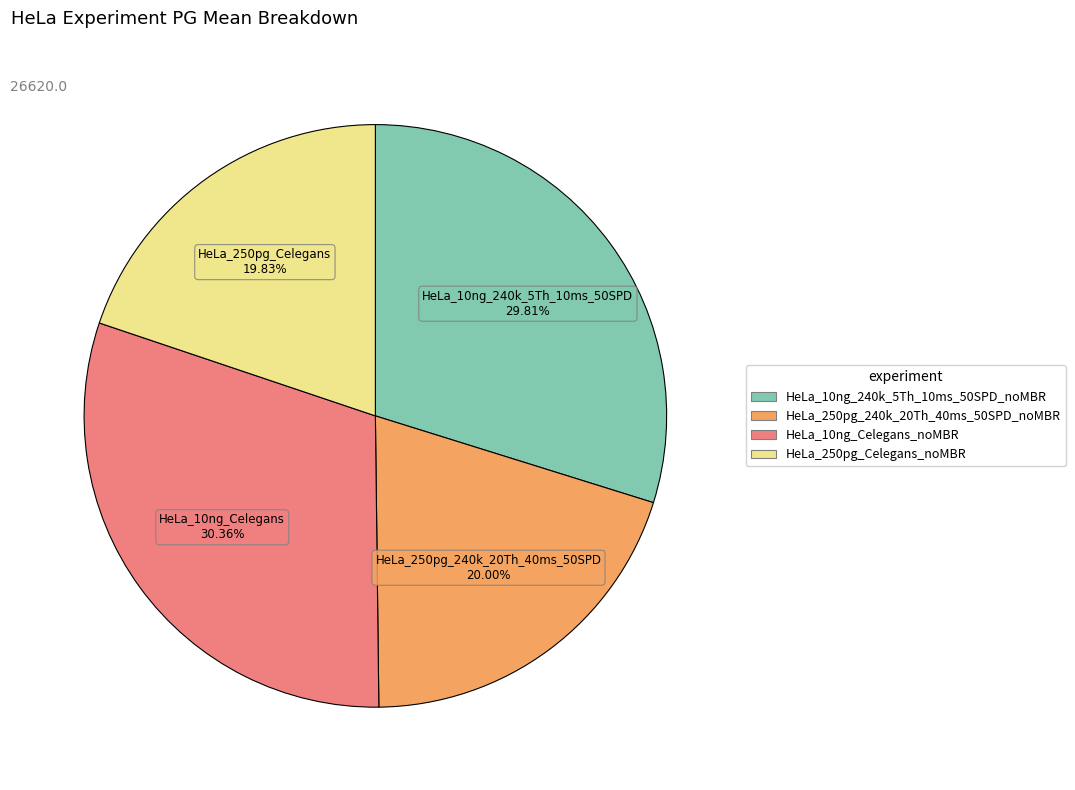

What is the largest slice in the pie chart?

HeLa_10ng_Celegans_noMBR